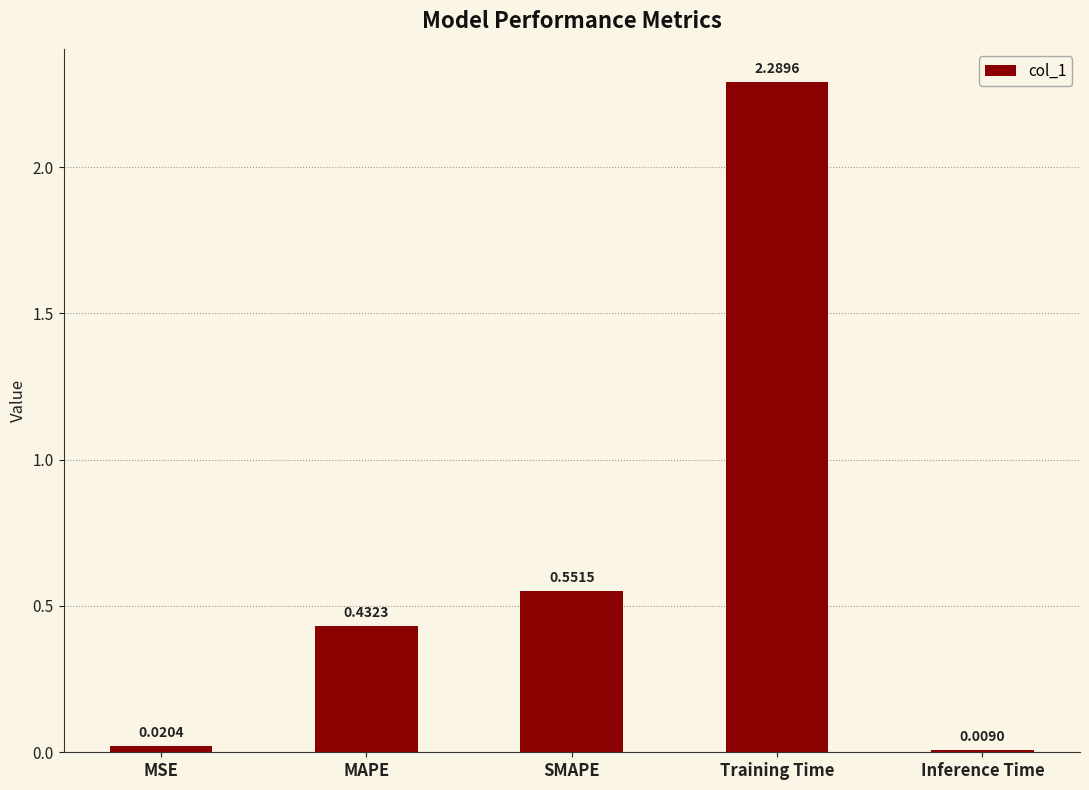

What is the label of the 4th bar from the right?

MAPE